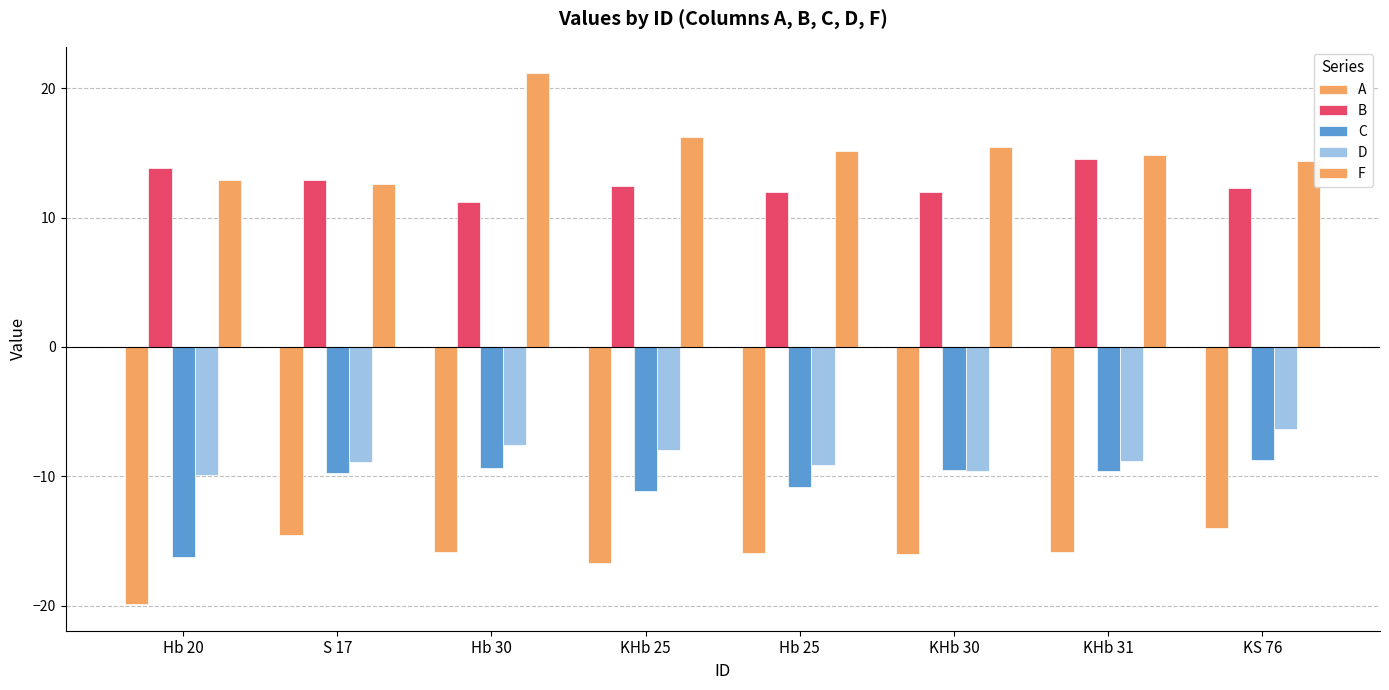

Where does the D series first go above -8?

Hb 30